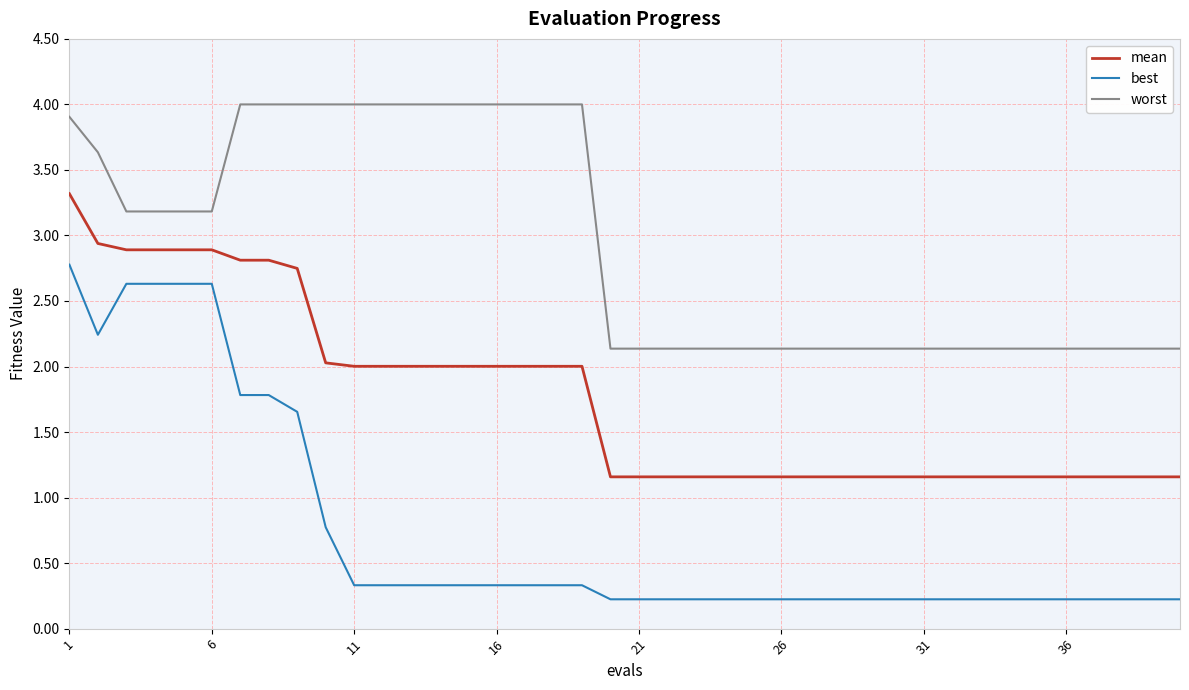

Which series has the largest total across all categories?

worst